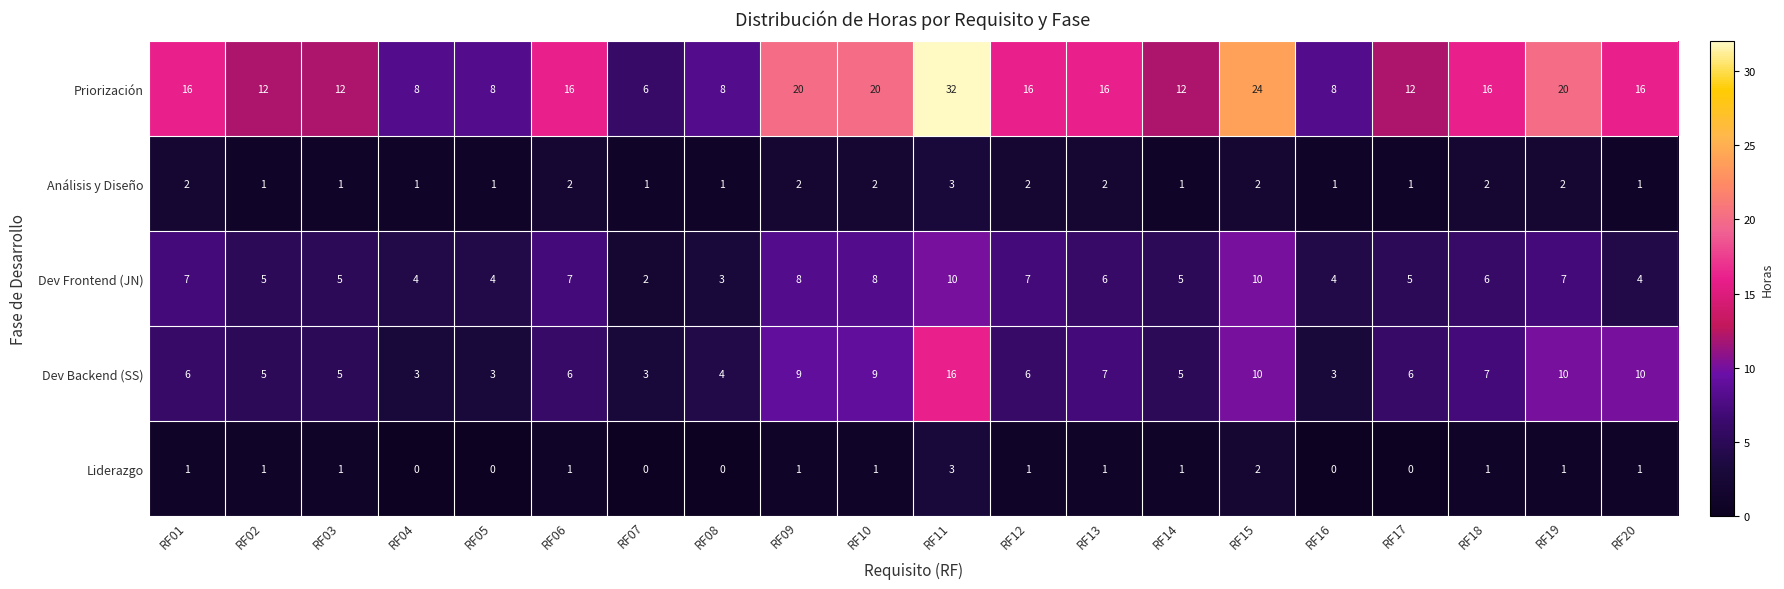

Which category has the highest value across all series?

RF11